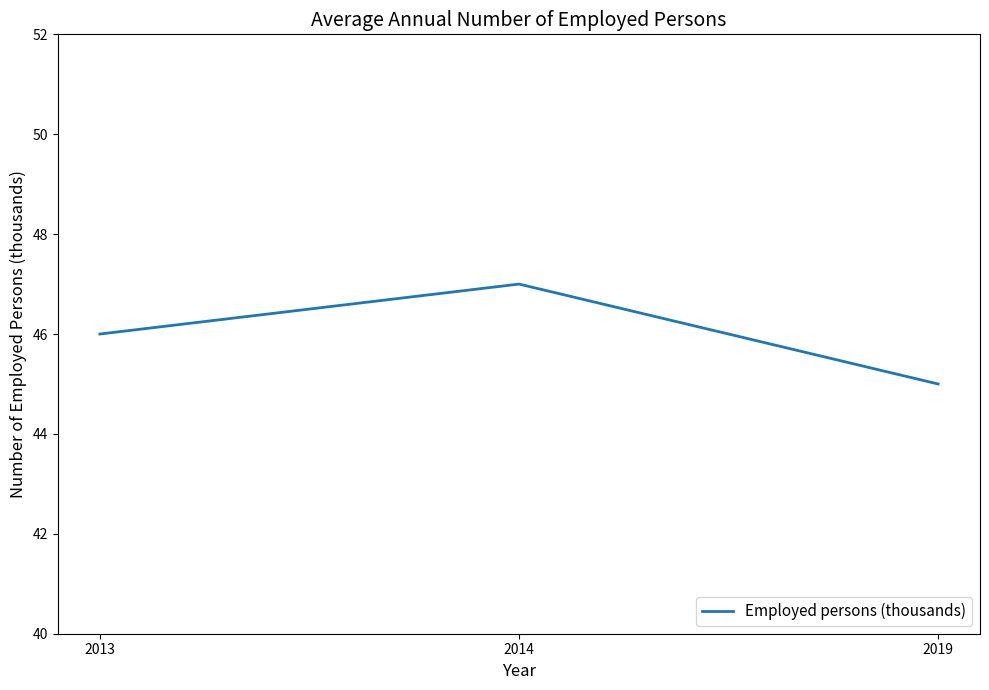

What is the sum of the values at 2013 and 2019?

91